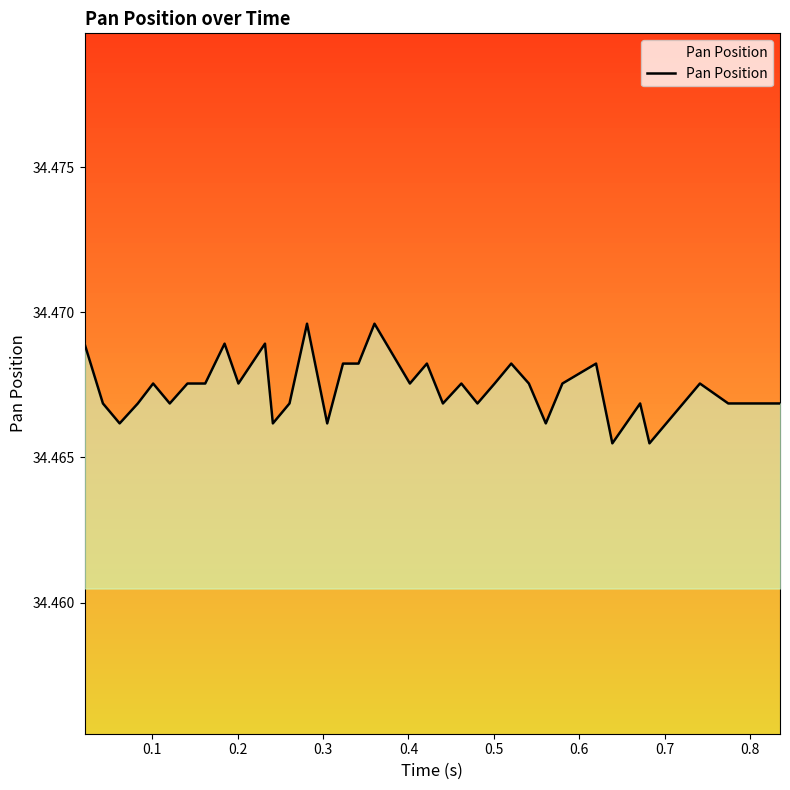

Is this an area chart (filled region under the line)?

Yes